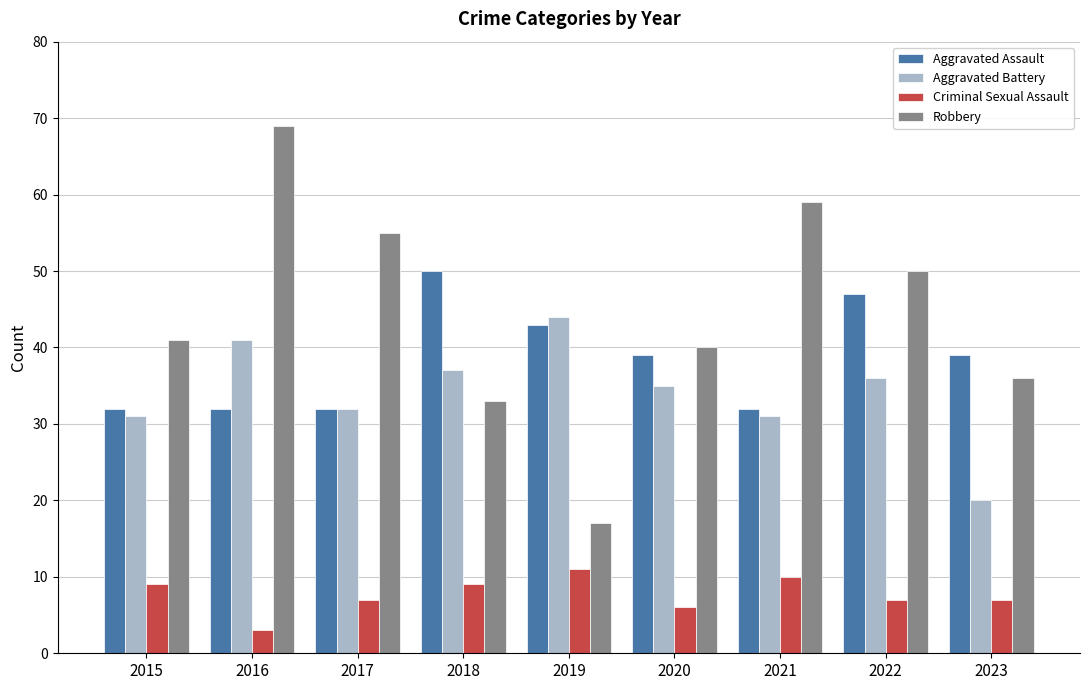

What is the sum of the Aggravated Battery values at 2020 and 2019?

79